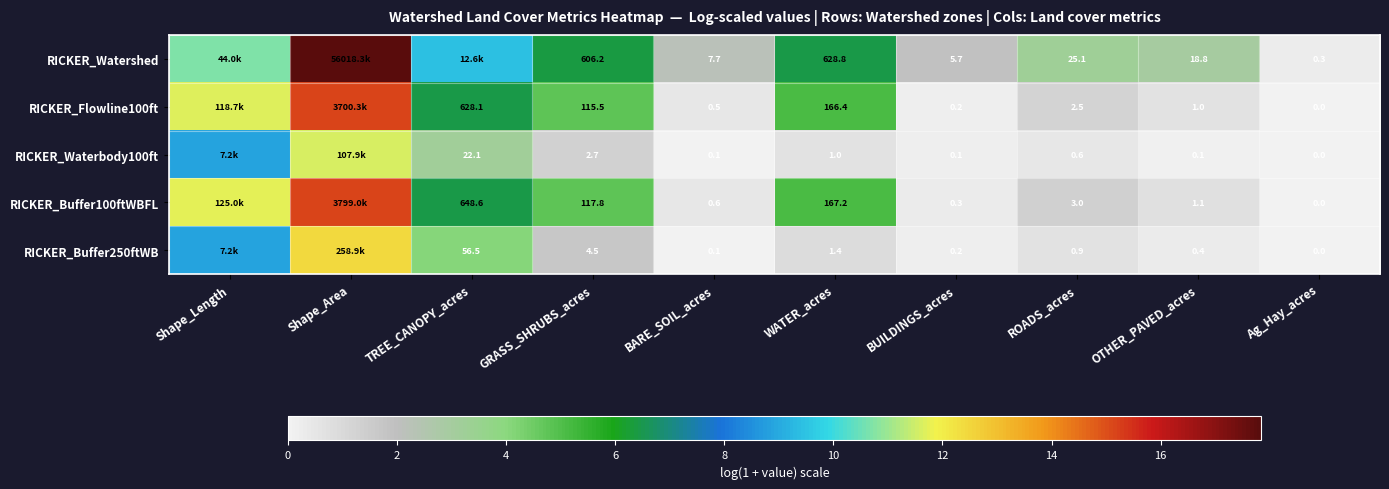

What is the difference between the highest and lowest values at GRASS_SHRUBS_acres?

603.5